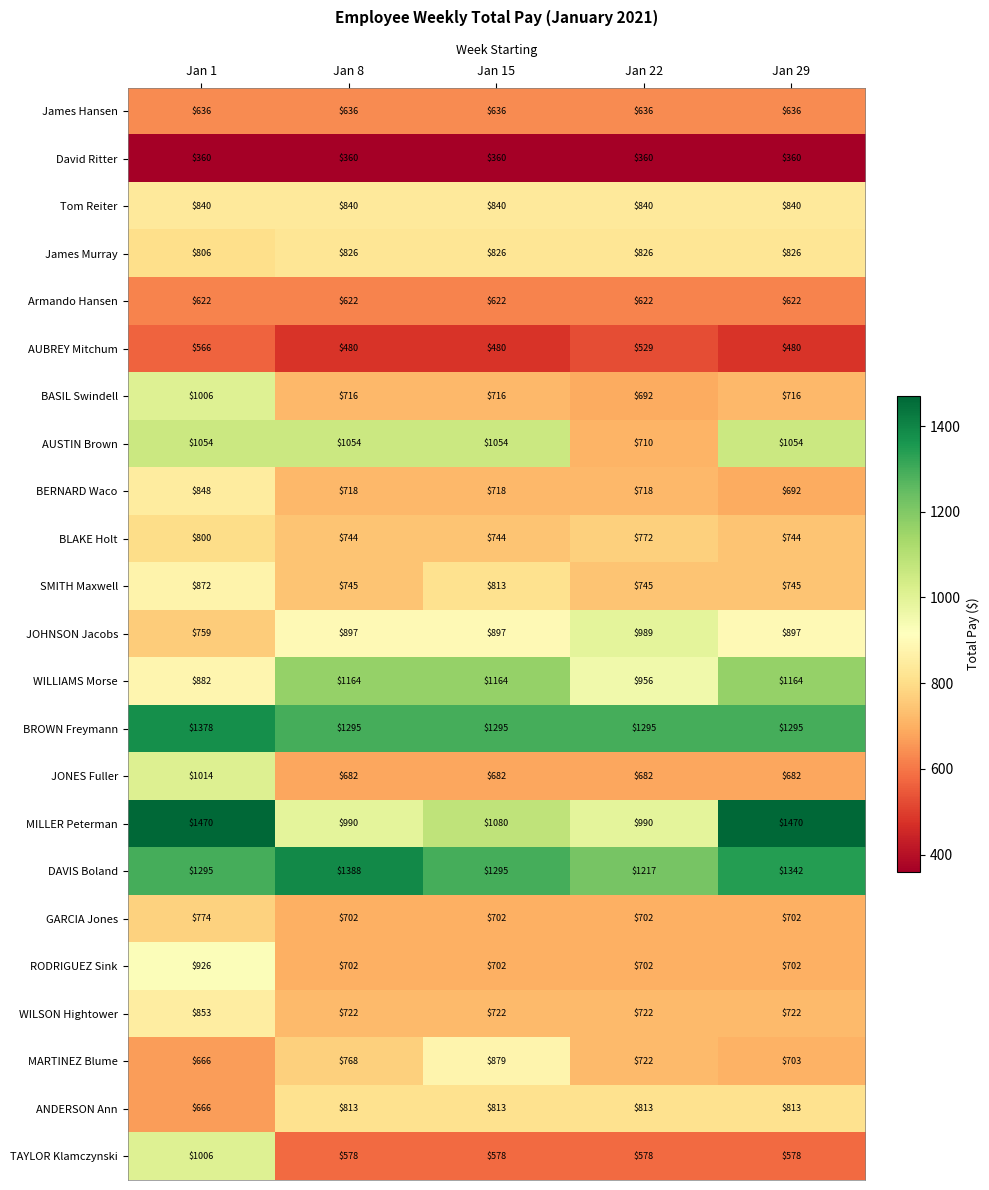

Which series has the largest range (max minus min)?

MILLER Peterman